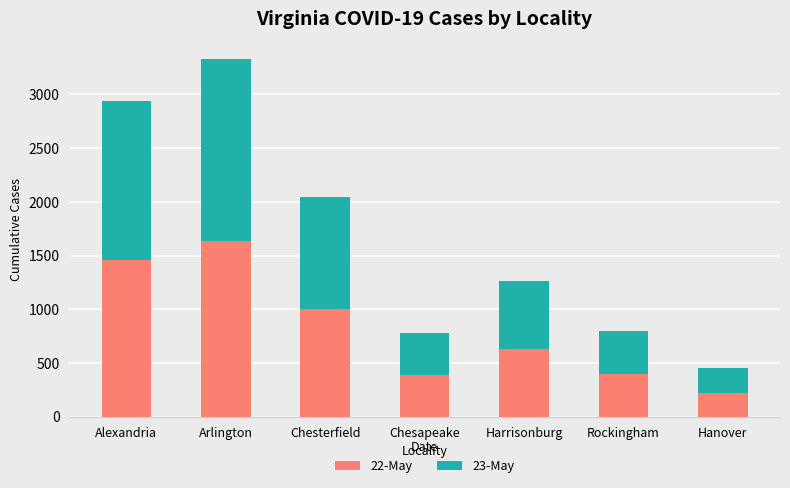

What is the total value across all series at Chesterfield?

2045